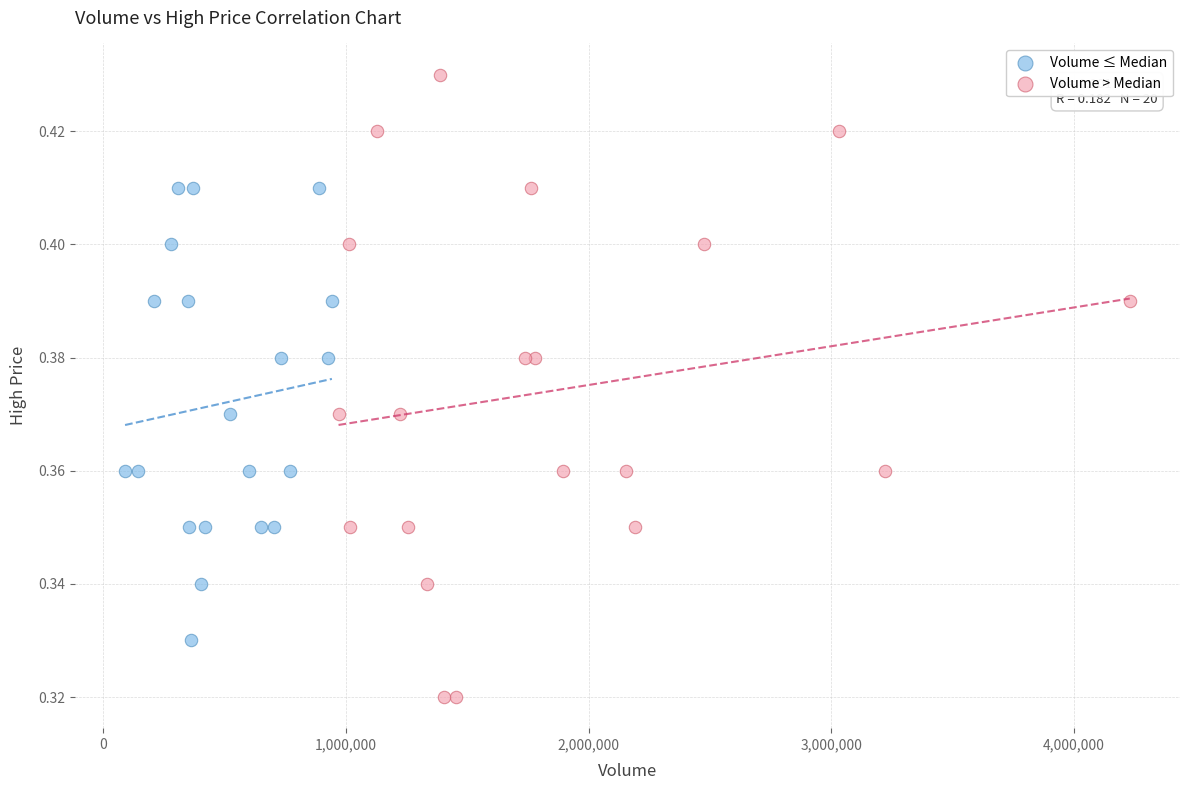

Which series contains the lowest Y value?

Volume > Median